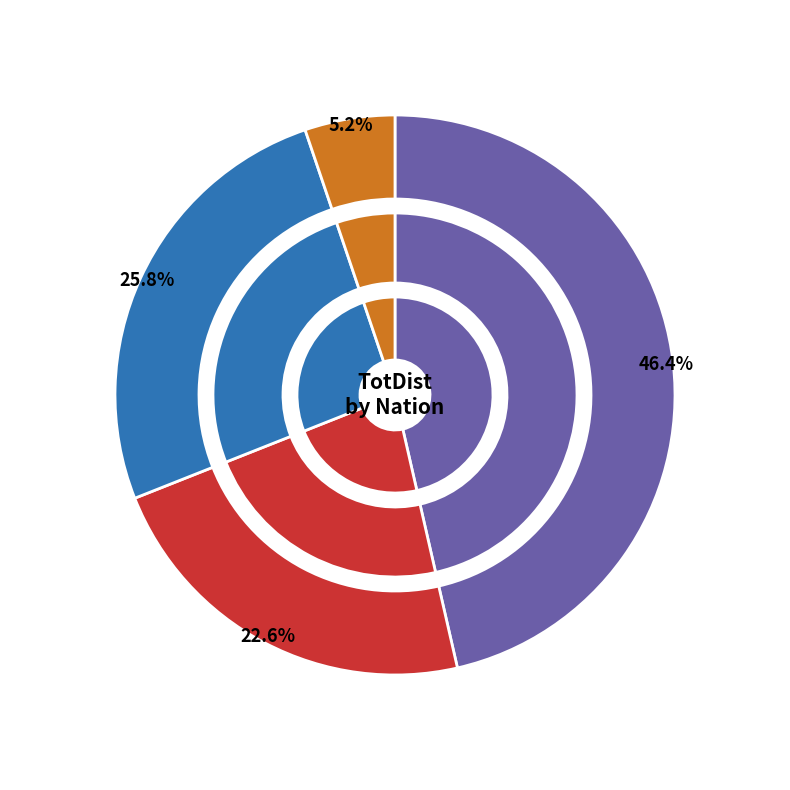

The ESP slice represents 1% of the pie. True or false?

False